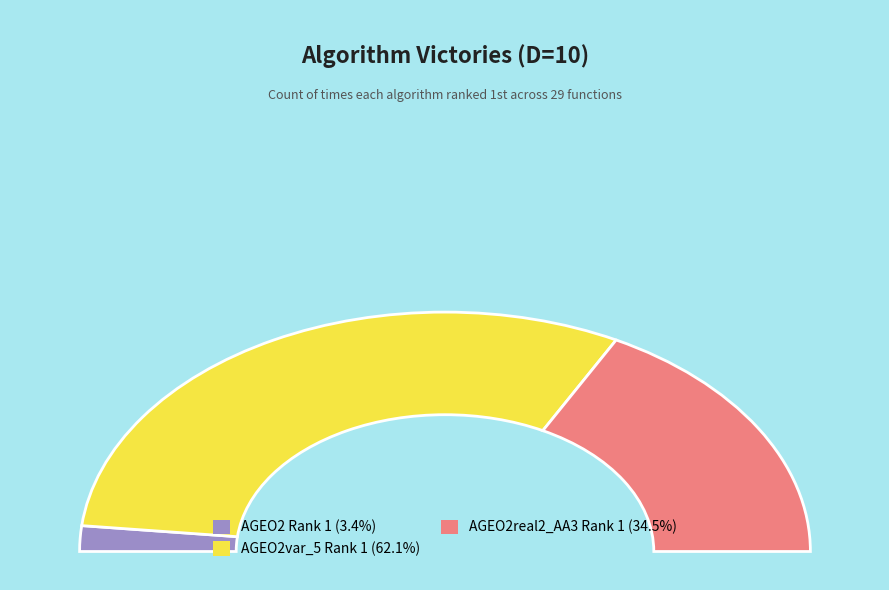

To the nearest percent, what is the difference between the largest and smallest slice percentages?

59%